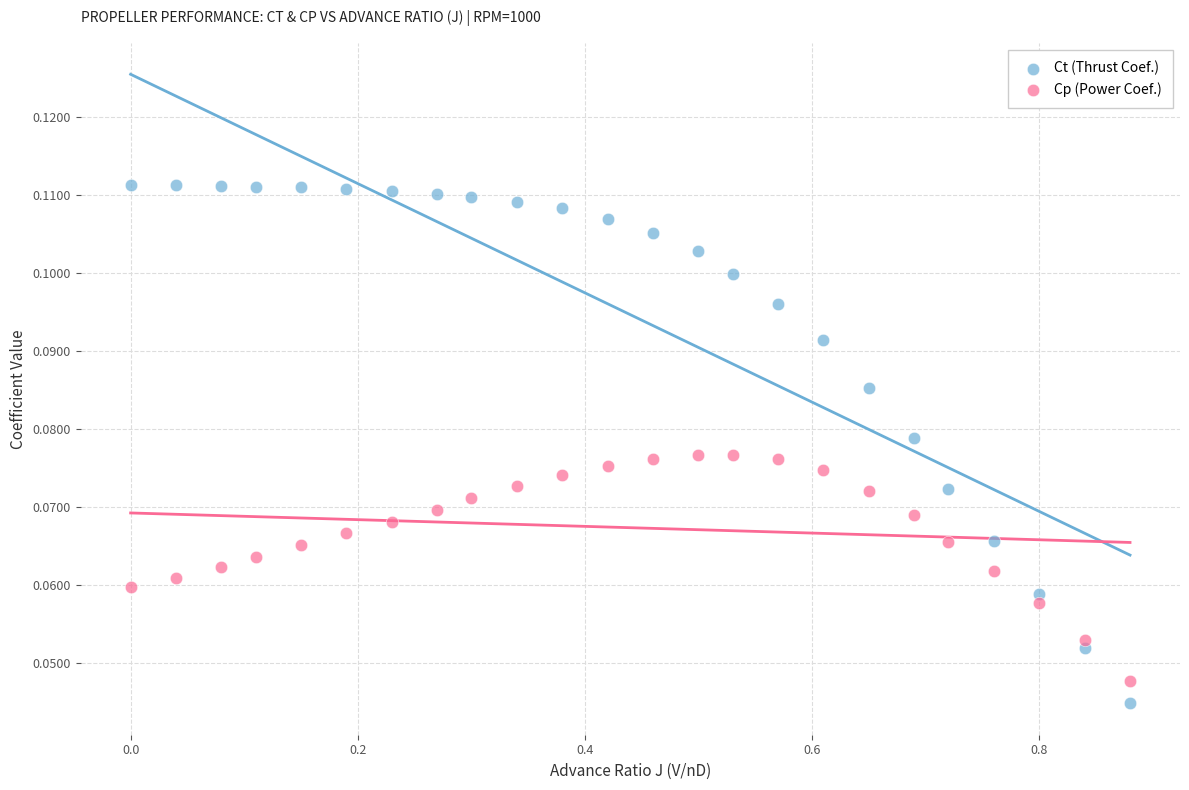

Which series has the widest spread of Y values?

Ct (Thrust Coef.)